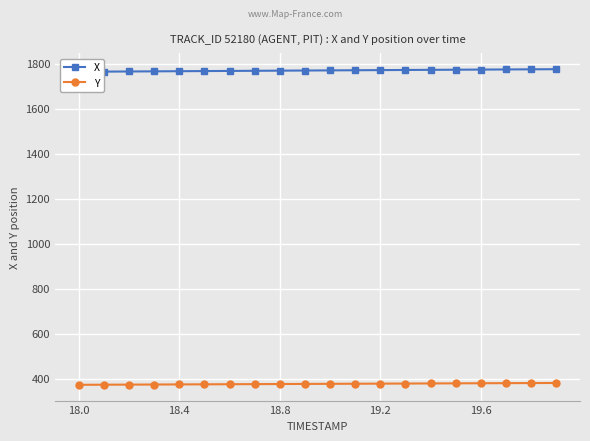

Does the chart display data point markers on the line(s)?

Yes